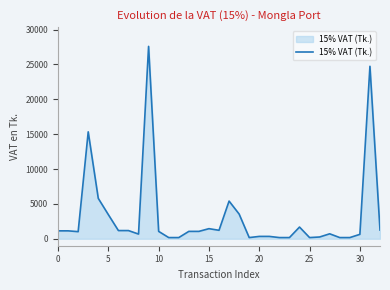

What is the maximum value shown in the chart?

27586.9